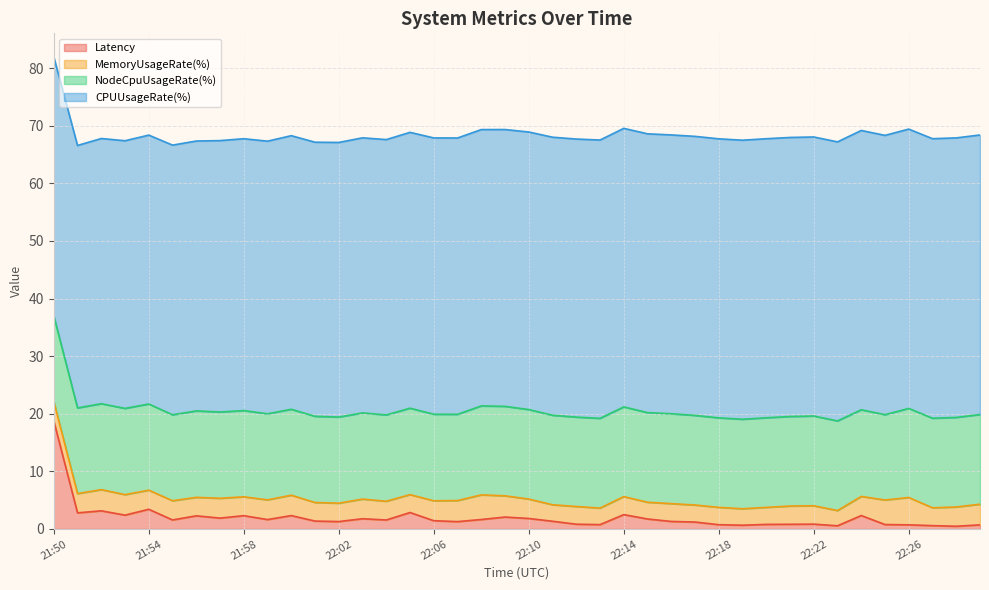

How many values in the Latency series are below 1?

13